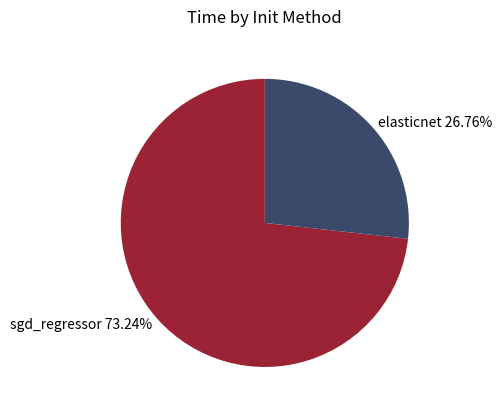

To the nearest percent, what is the combined percentage of sgd_regressor and elasticnet?

100%